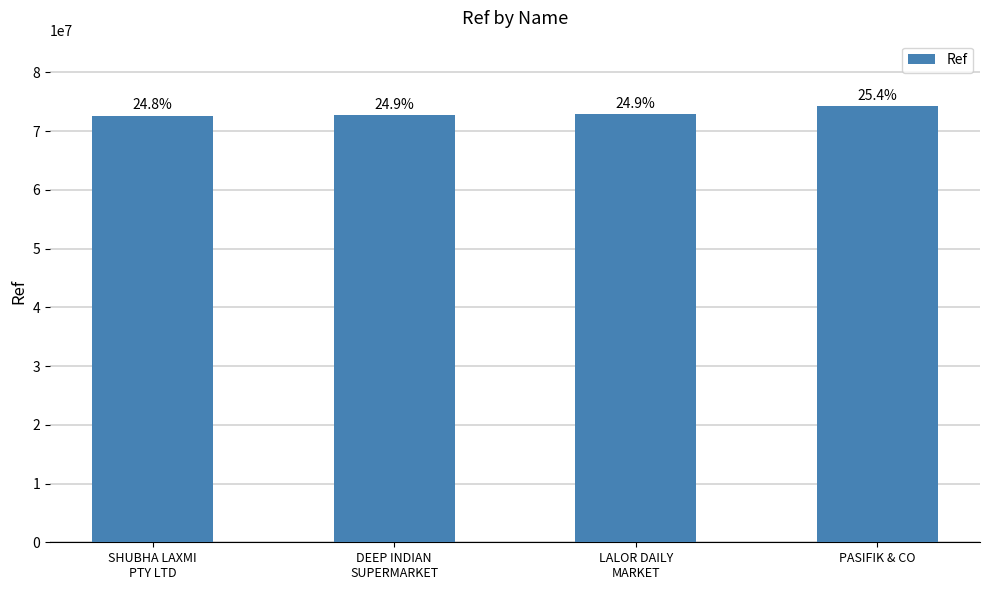

How many bars are there in total?

4